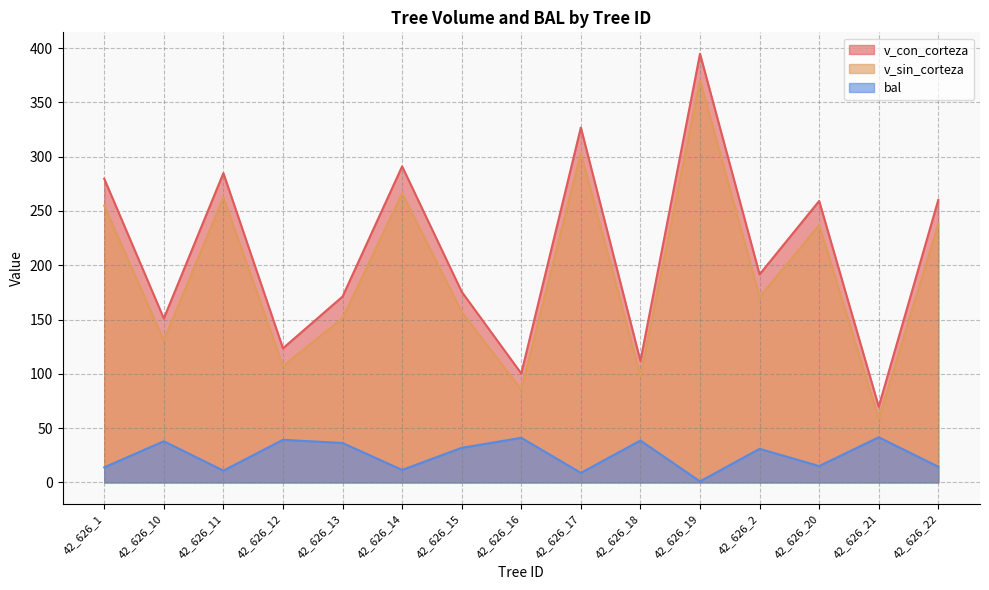

Is the value of bal at 42_626_14 greater than the value of v_sin_corteza at 42_626_17?

No